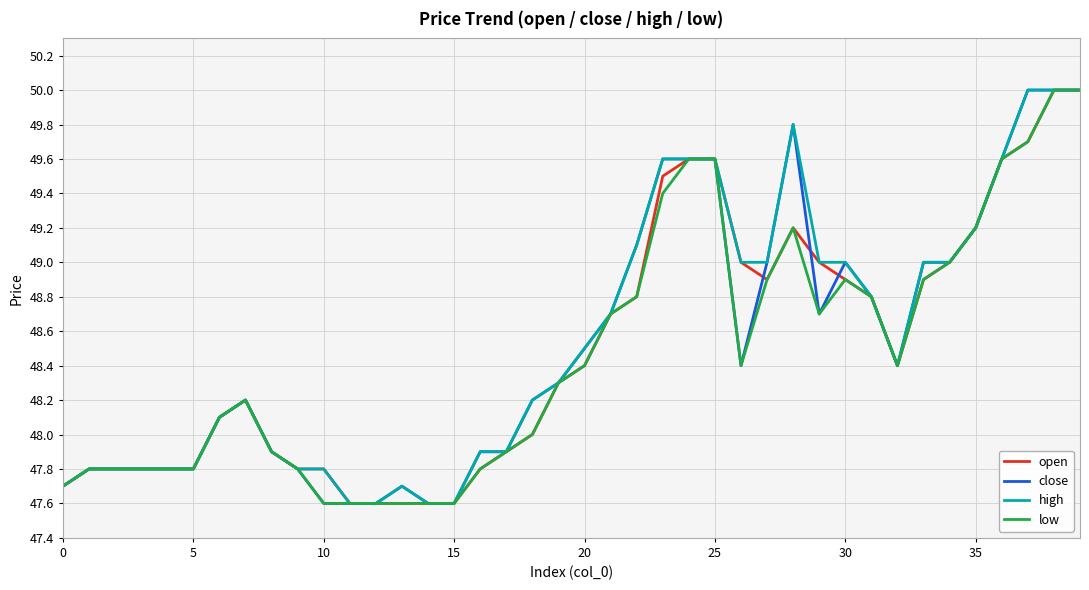

What is the smallest value displayed?

47.6